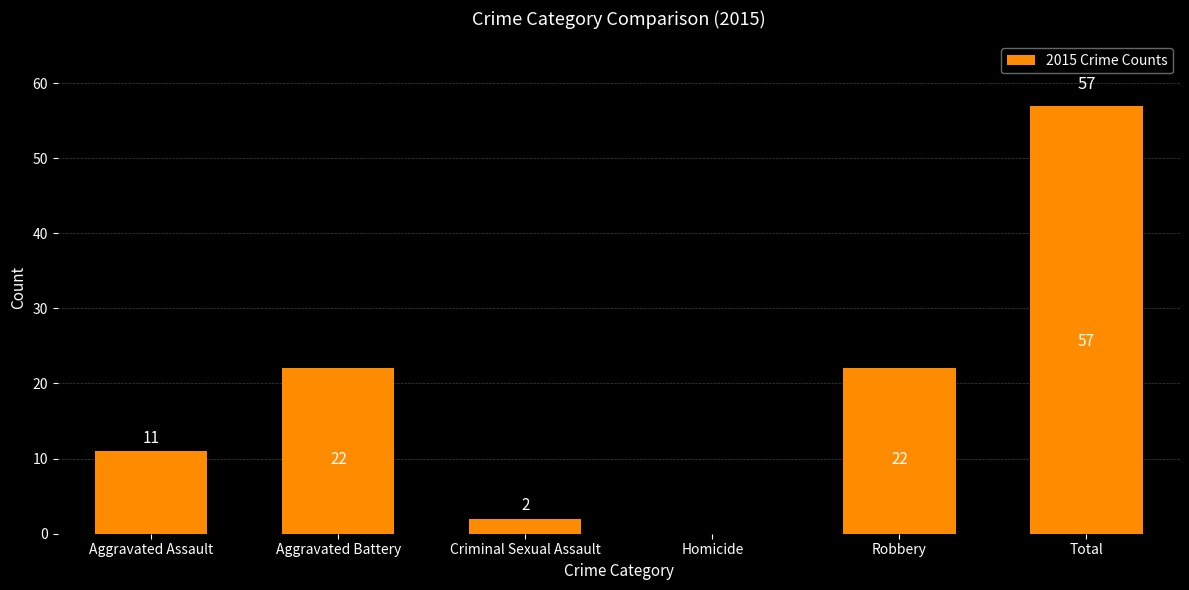

True or false: the data shows 22 at Robbery.

True